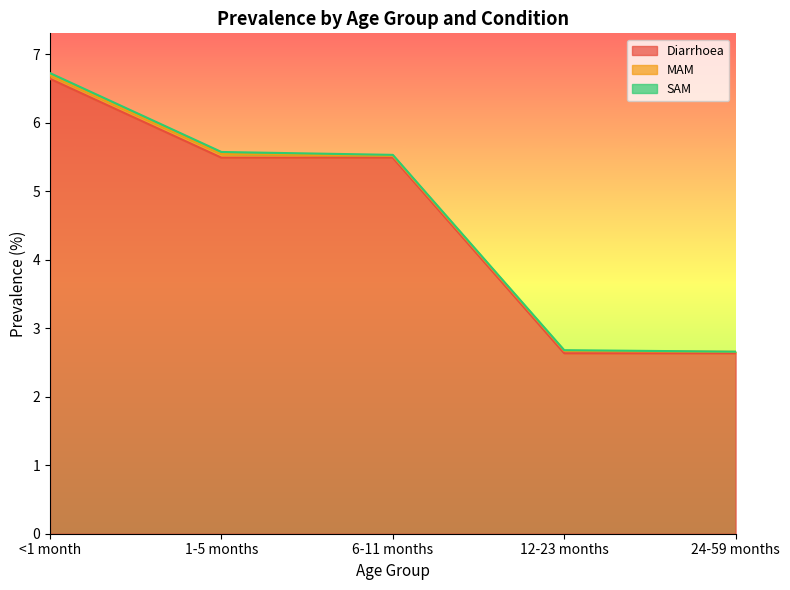

Reading left to right, list all the values displayed in this chart.

Diarrhoea: <1 month=6.6	1-5 months=5.5	6-11 months=5.5	12-23 months=2.6	24-59 months=2.6
MAM: <1 month=0.1	1-5 months=0.1	6-11 months=0.0	12-23 months=0.0	24-59 months=0.0
SAM: <1 month=0.0	1-5 months=0.0	6-11 months=0.0	12-23 months=0.0	24-59 months=0.0